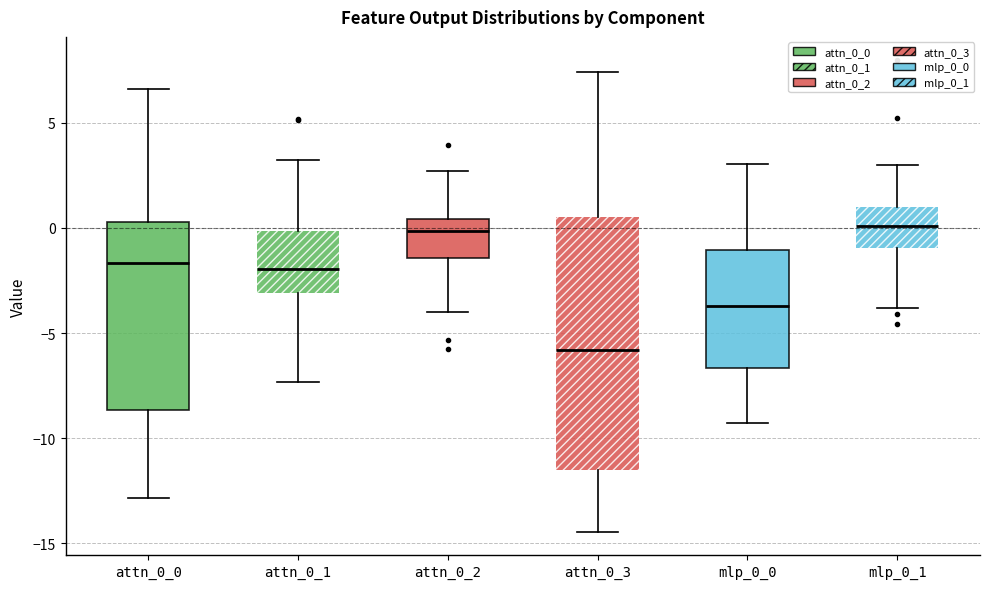

Where is the lower edge of the box for attn_0_2 on the y-axis? The values are not printed on the chart, so give them approximately, as read against the axis.

-1.5